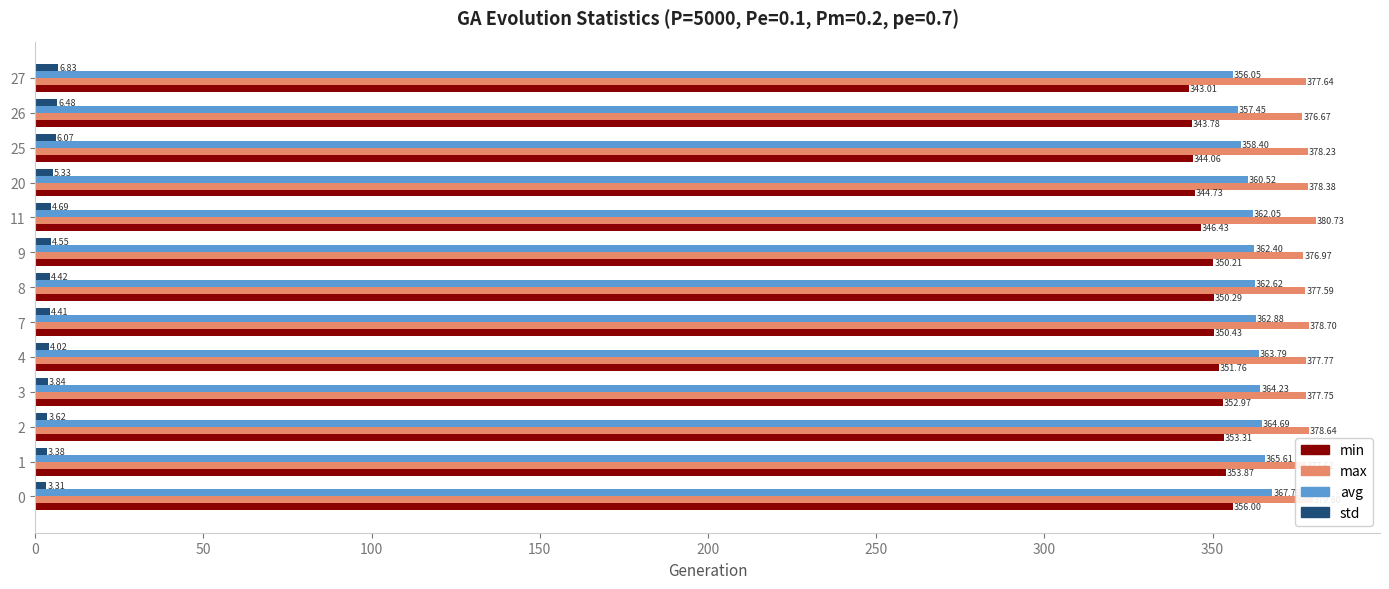

What is the difference between the avg values at 3 and 11?

2.2